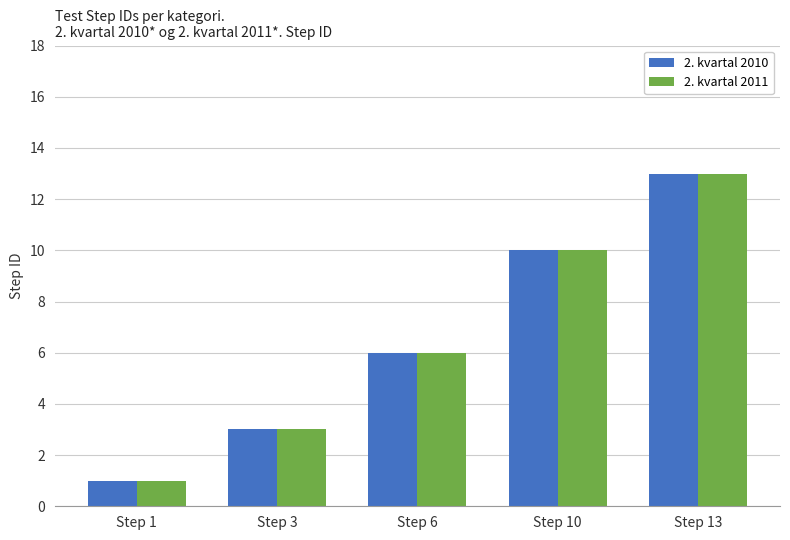

Reading left to right, transcribe all the data shown in this chart.

2. kvartal 2010: Step 1=1	Step 3=3	Step 6=6	Step 10=10	Step 13=13
2. kvartal 2011: Step 1=1	Step 3=3	Step 6=6	Step 10=10	Step 13=13